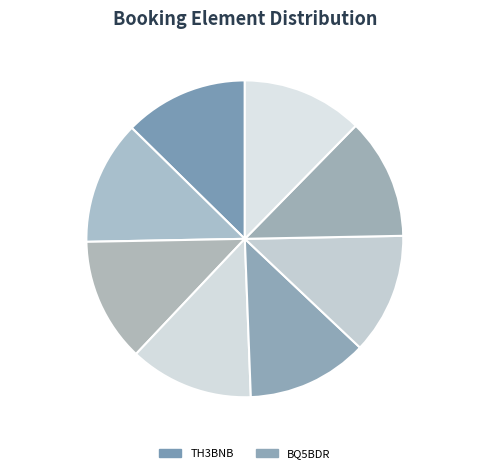

To the nearest percent, what is the average slice percentage?

12%